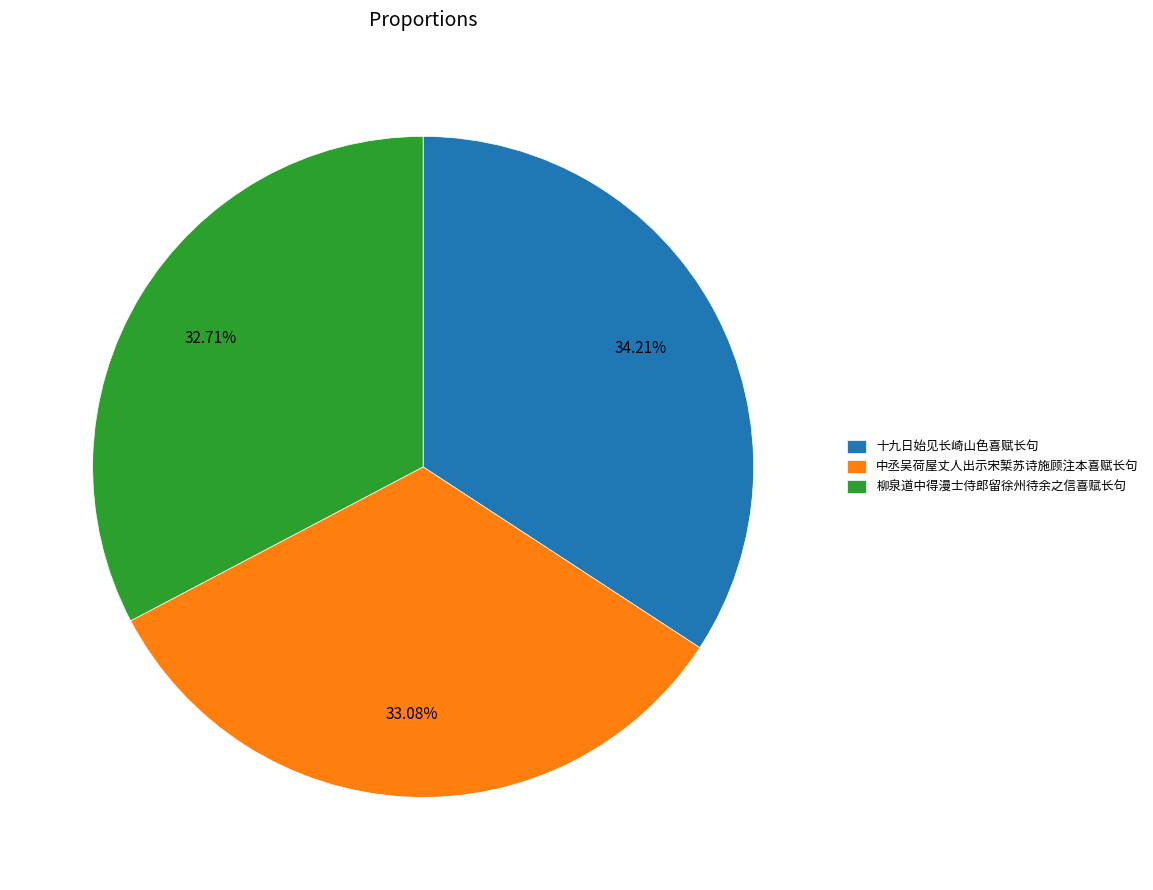

To the nearest percent, what portion does 柳泉道中得漫士侍郎留徐州待余之信喜赋长句 represent?

33%